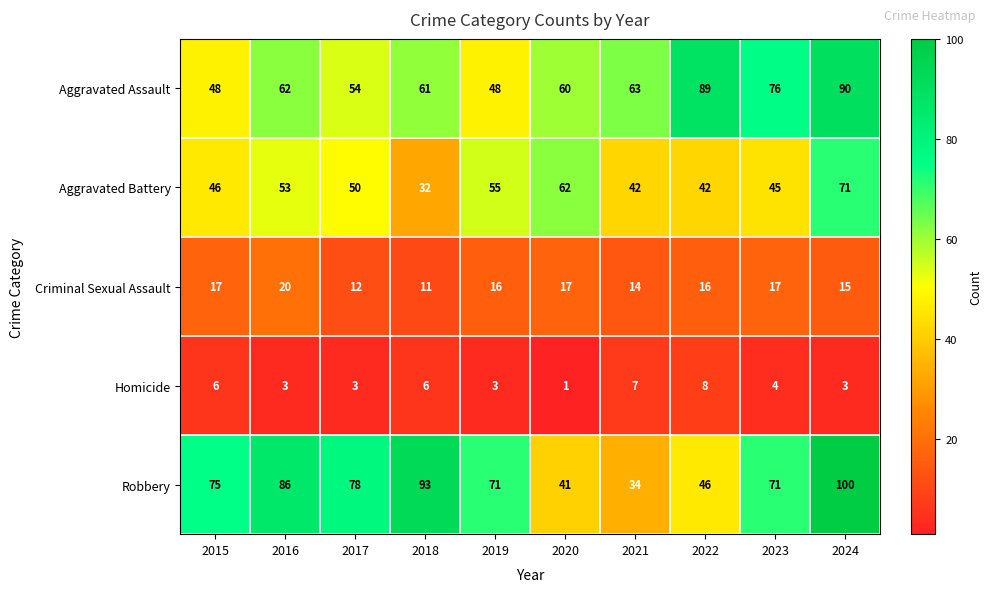

Is it true that Aggravated Assault equals 119 at 2022?

False